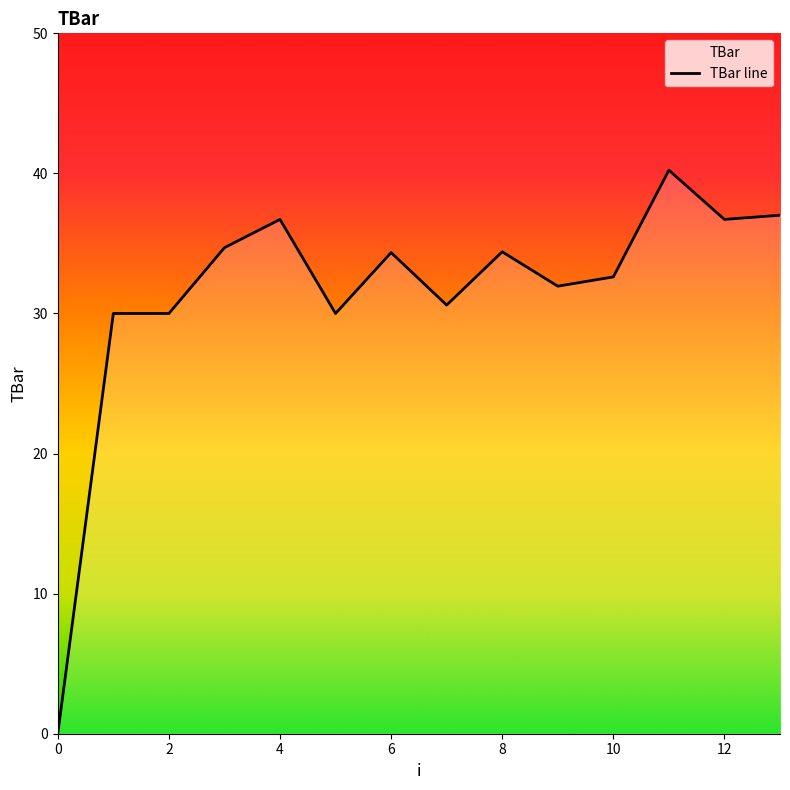

Count the number of categories in the chart.

14